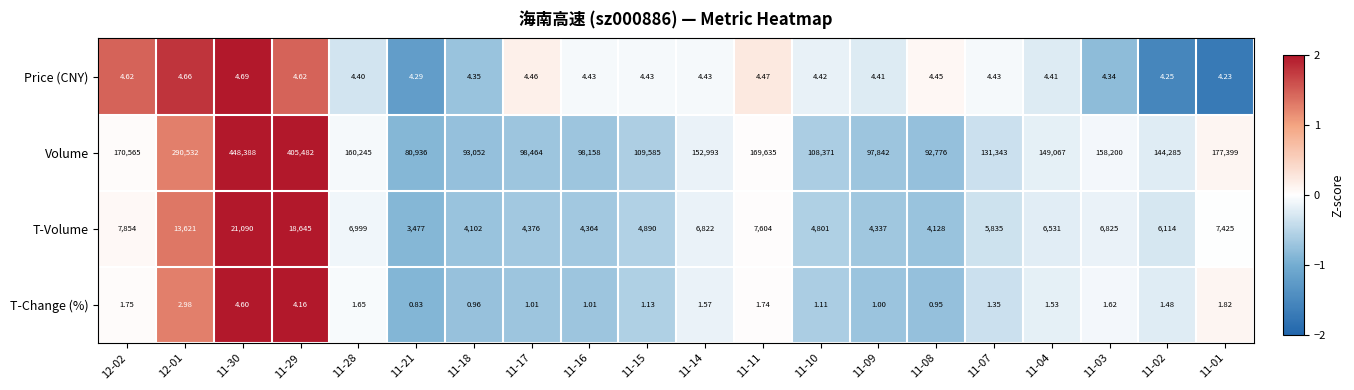

List the series in order of their peak value, lowest first.

T-Change (%), Price (CNY), T-Volume, Volume